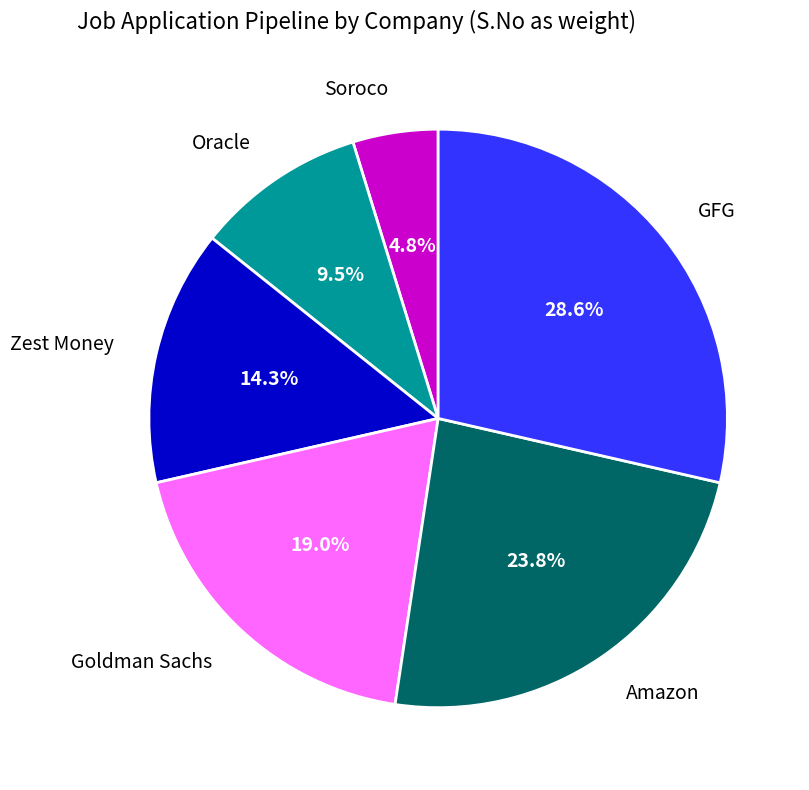

What percentage is the GFG slice, to the nearest percent?

29%